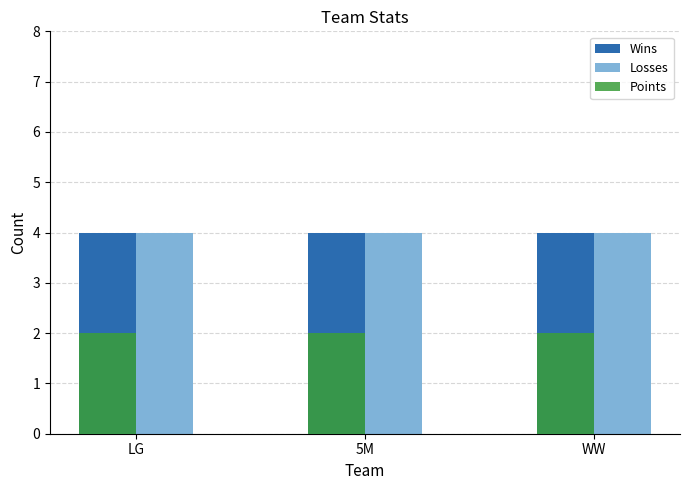

Is the value of Points at LG greater than the value of Losses at LG?

No